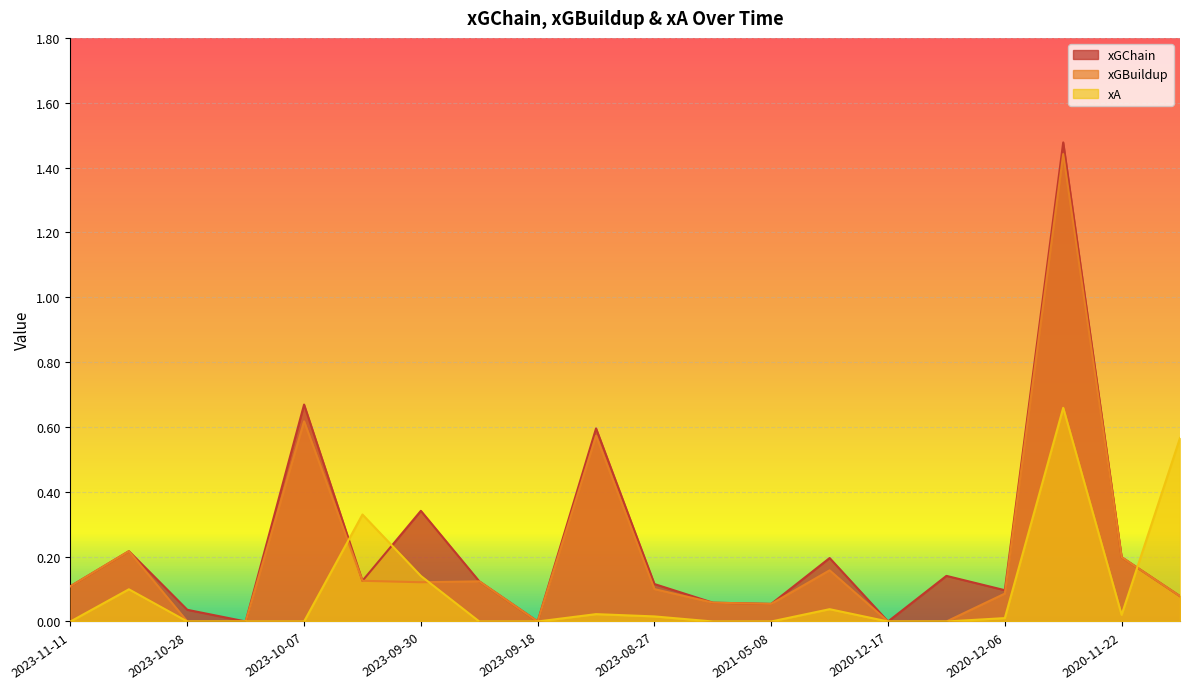

How many times do xA and xGBuildup cross each other?

3